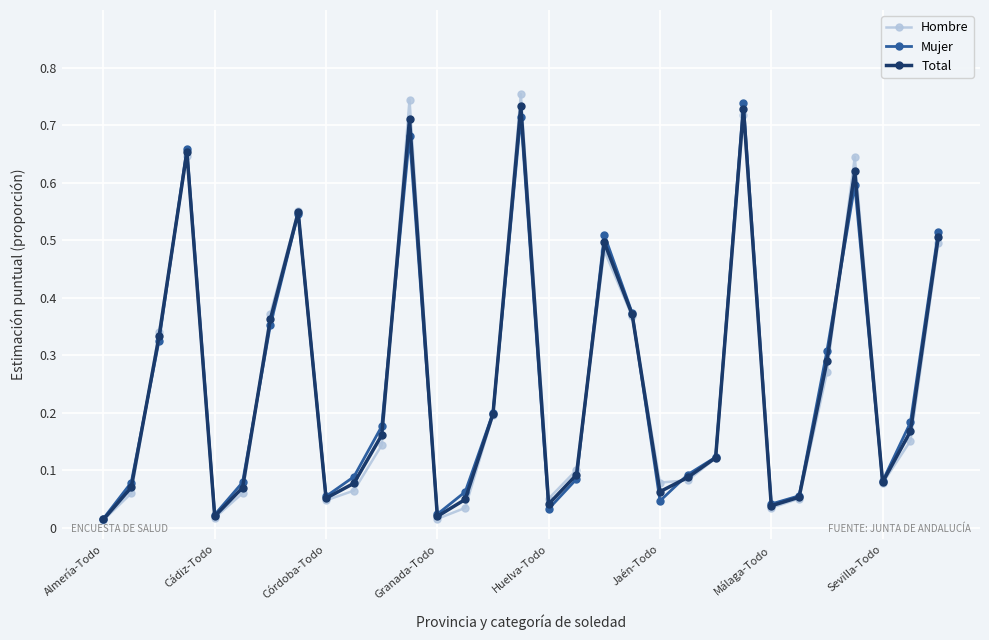

How many interior local valleys does the Hombre series have?

7